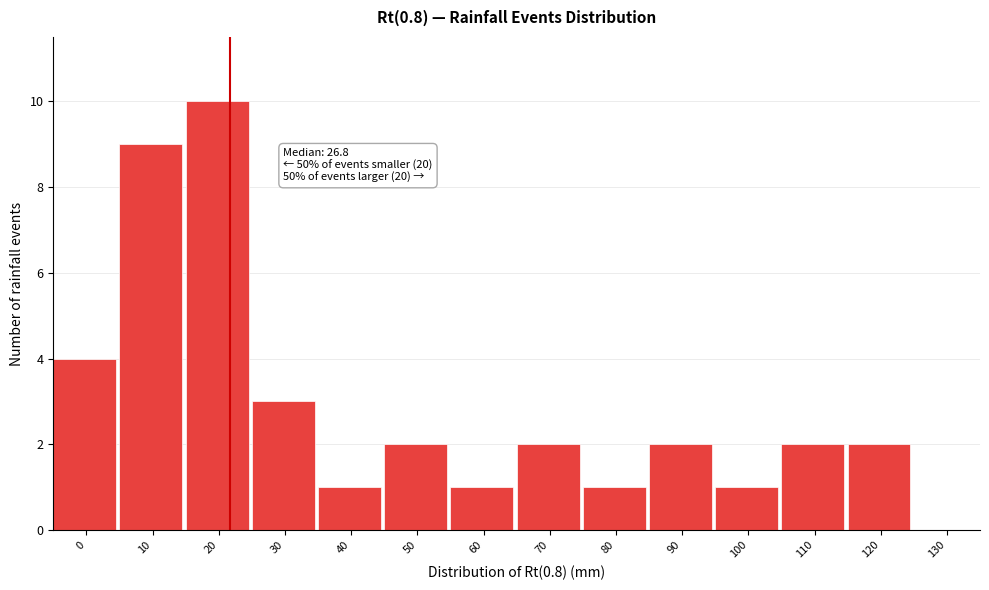

Reading right to left, transcribe all the data shown in this chart.

130=0	120=2	110=2	100=1	90=2	80=1	70=2	60=1	50=2	40=1	30=3	20=10	10=9	0=4